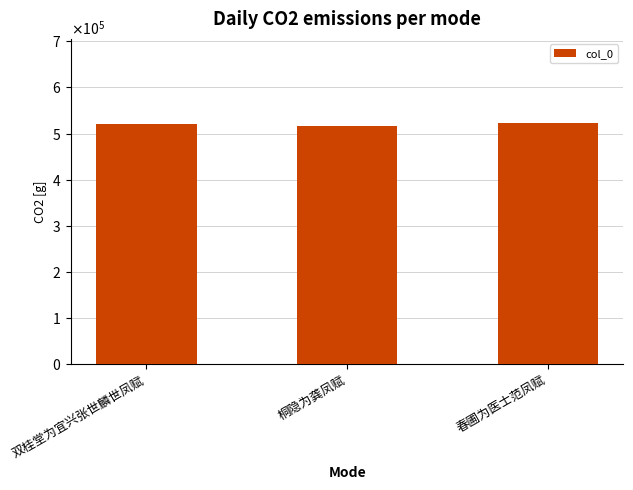

Does the chart contain any negative values?

No